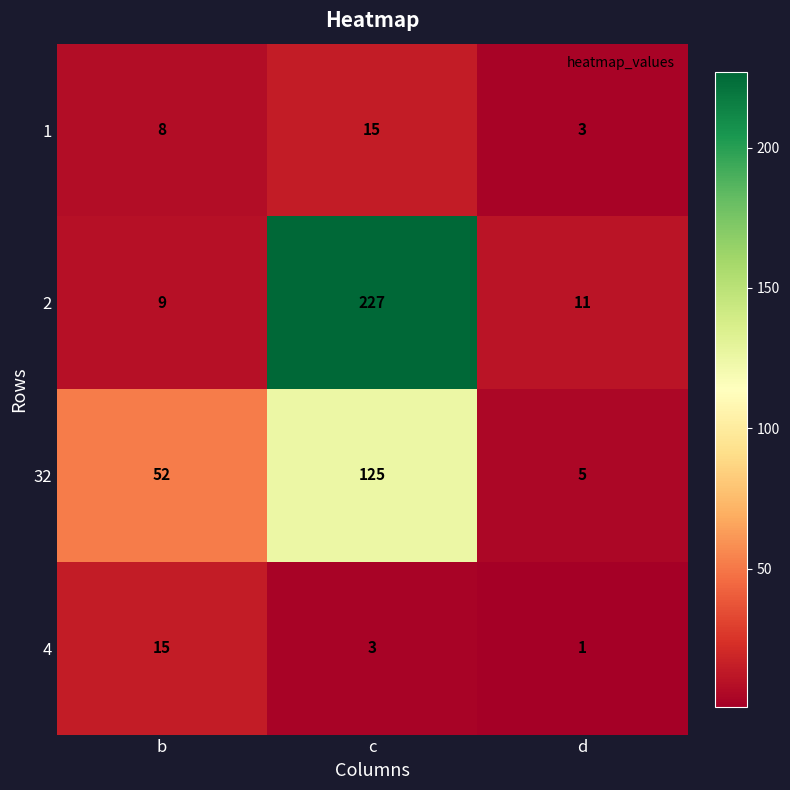

Which series has the widest spread of values?

2